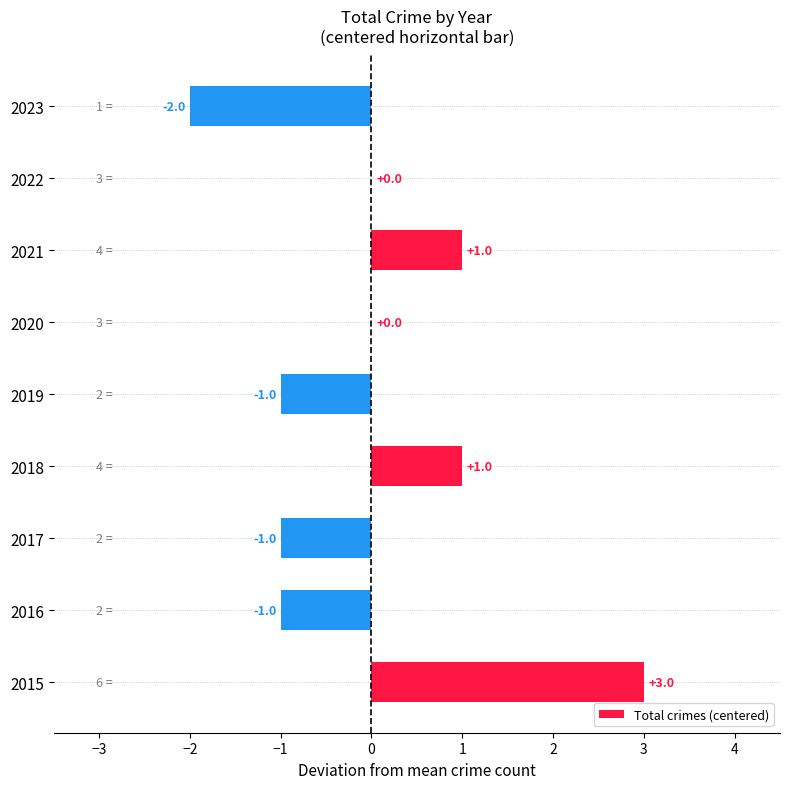

Between 2017 and 2021, which is larger?

2021